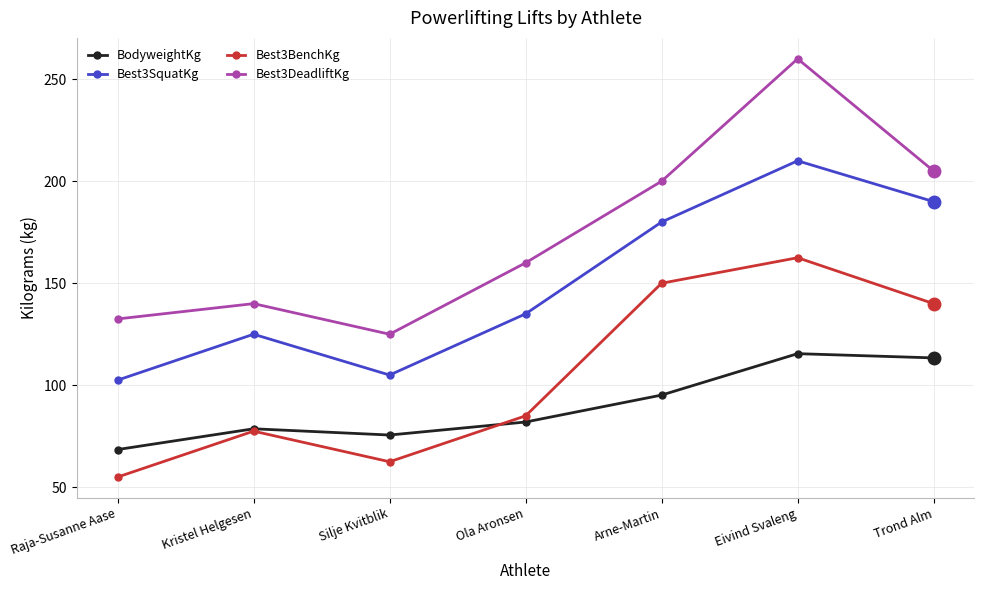

What is the label of the 5th point from the left?

Arne-Martin